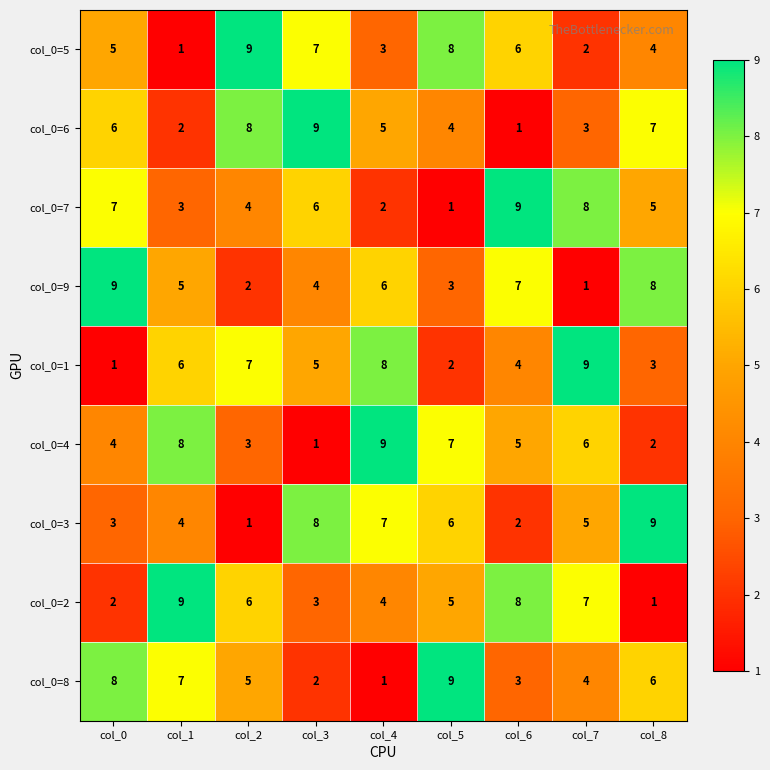

Is it true that col_0=8 equals 5 at col_2?

True